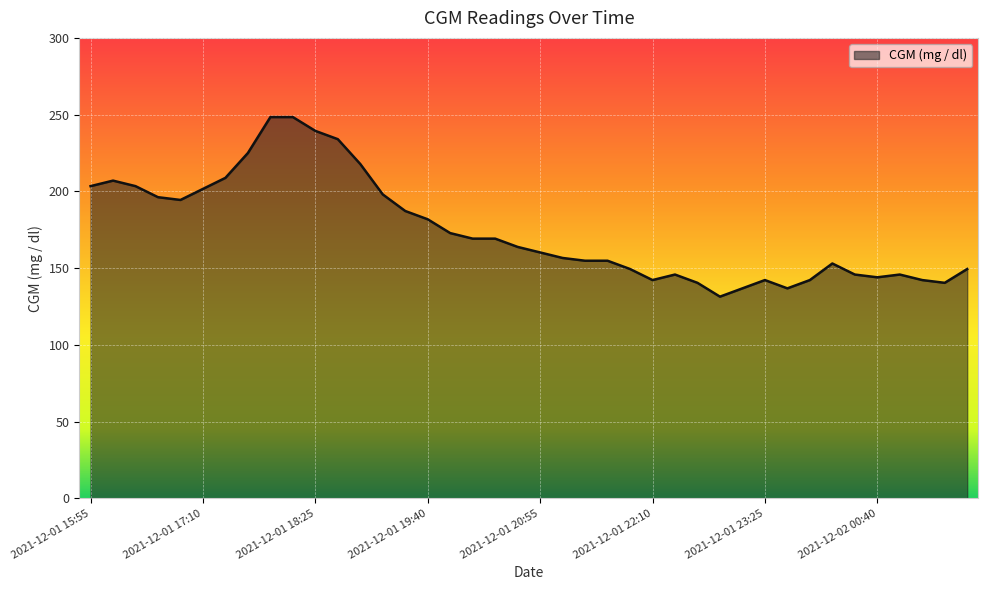

What is the sum of all values?

6984.0